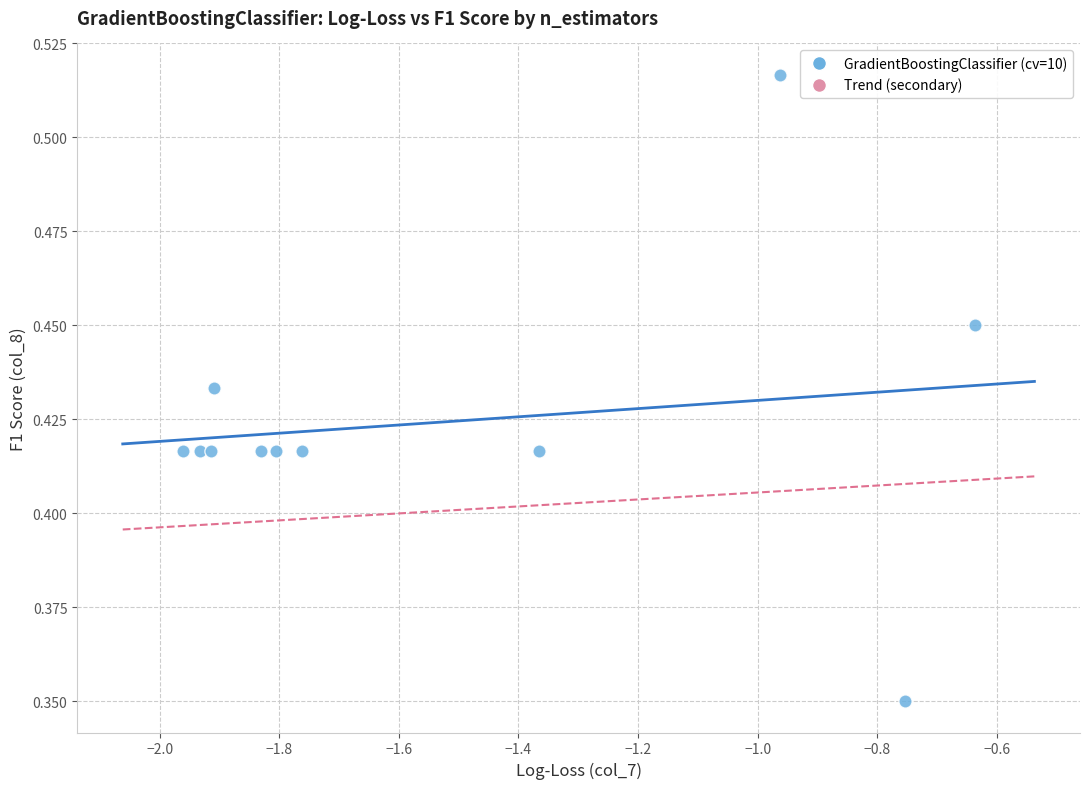

What is the range of X values (max minus min)?

1.3